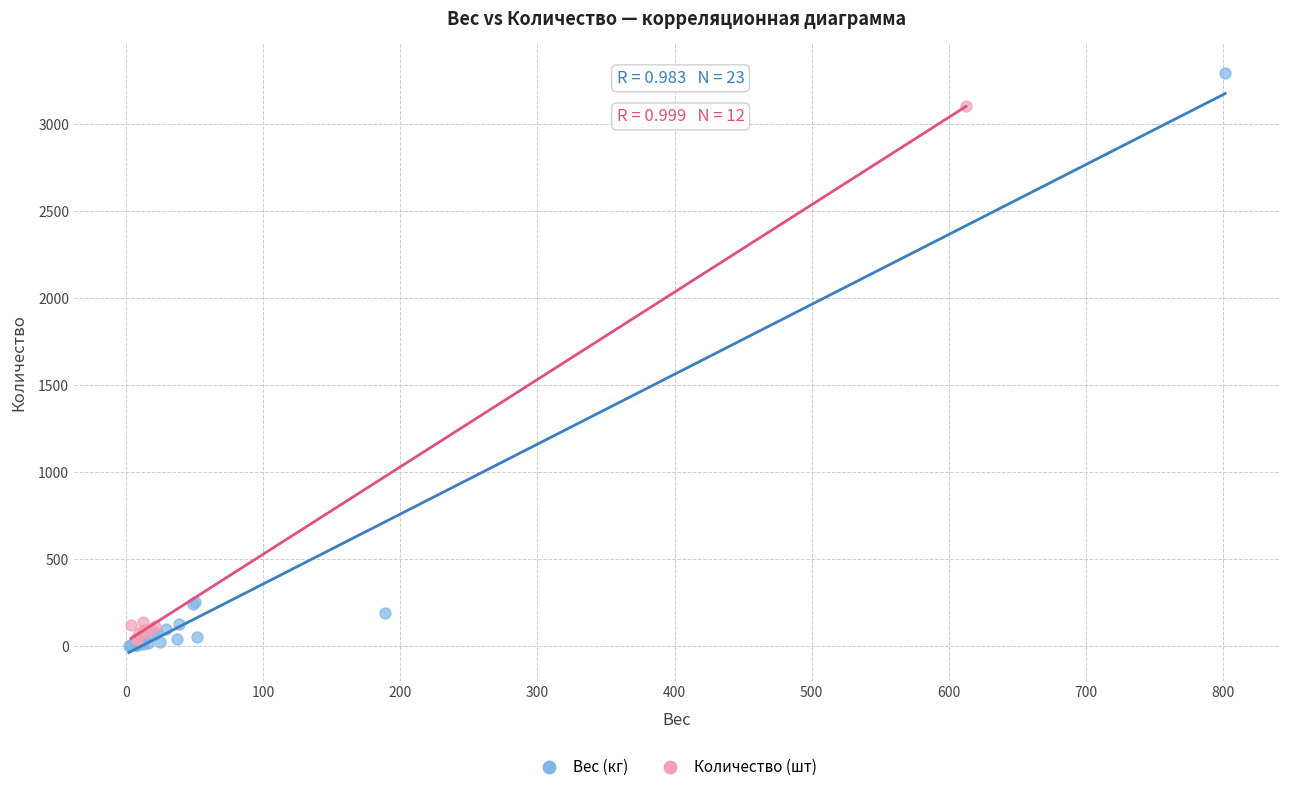

Which series has the largest Y range (max minus min)?

Вес (кг)